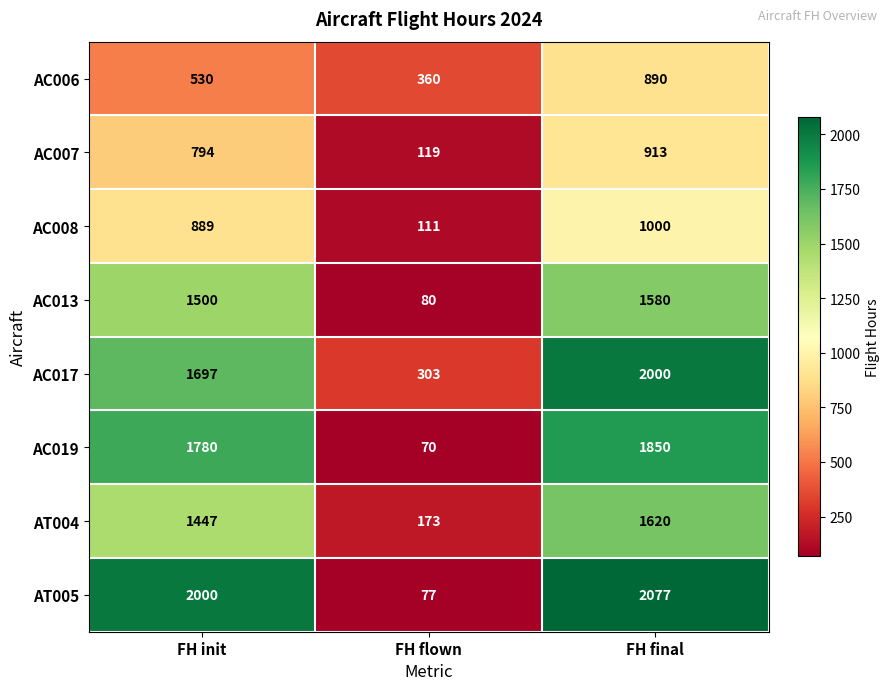

What is the maximum value shown in the chart?

2077